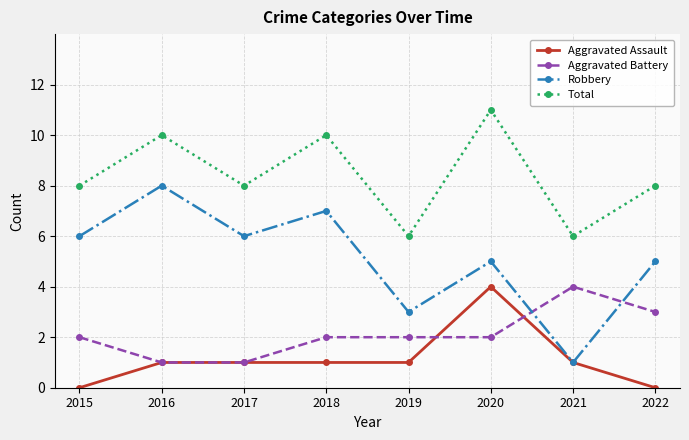

What is the total value across all series at 2018?

20